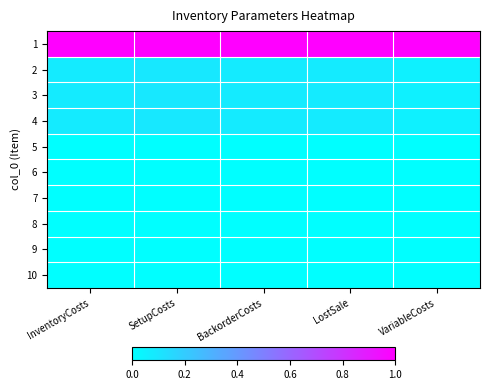

Reading left to right, list all the values displayed in this chart.

1: InventoryCosts=1.0	SetupCosts=1.0	BackorderCosts=1.0	LostSale=1.0	VariableCosts=1.0
2: InventoryCosts=0.1	SetupCosts=0.1	BackorderCosts=0.1	LostSale=0.1	VariableCosts=0.1
3: InventoryCosts=0.1	SetupCosts=0.1	BackorderCosts=0.1	LostSale=0.1	VariableCosts=0.1
4: InventoryCosts=0.1	SetupCosts=0.1	BackorderCosts=0.1	LostSale=0.1	VariableCosts=0.1
5: InventoryCosts=0.0	SetupCosts=0.0	BackorderCosts=0.0	LostSale=0.0	VariableCosts=0.0
6: InventoryCosts=0.0	SetupCosts=0.0	BackorderCosts=0.0	LostSale=0.0	VariableCosts=0.0
7: InventoryCosts=0.0	SetupCosts=0.0	BackorderCosts=0.0	LostSale=0.0	VariableCosts=0.0
8: InventoryCosts=0.0	SetupCosts=0.0	BackorderCosts=0.0	LostSale=0.0	VariableCosts=0.0
9: InventoryCosts=0.0	SetupCosts=0.0	BackorderCosts=0.0	LostSale=0.0	VariableCosts=0.0
10: InventoryCosts=0.0	SetupCosts=0.0	BackorderCosts=0.0	LostSale=0.0	VariableCosts=0.0